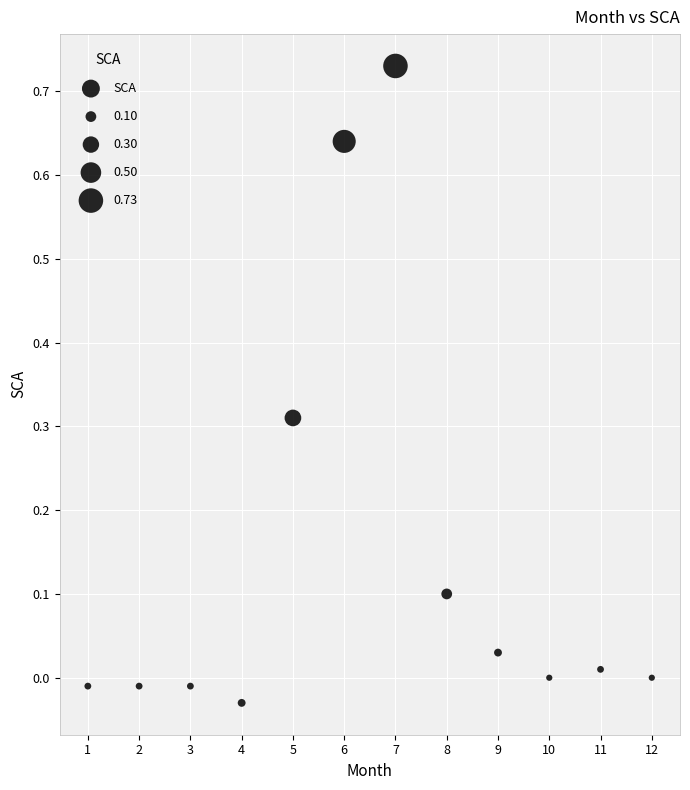

What is the range of Y values (max minus min)?

0.8